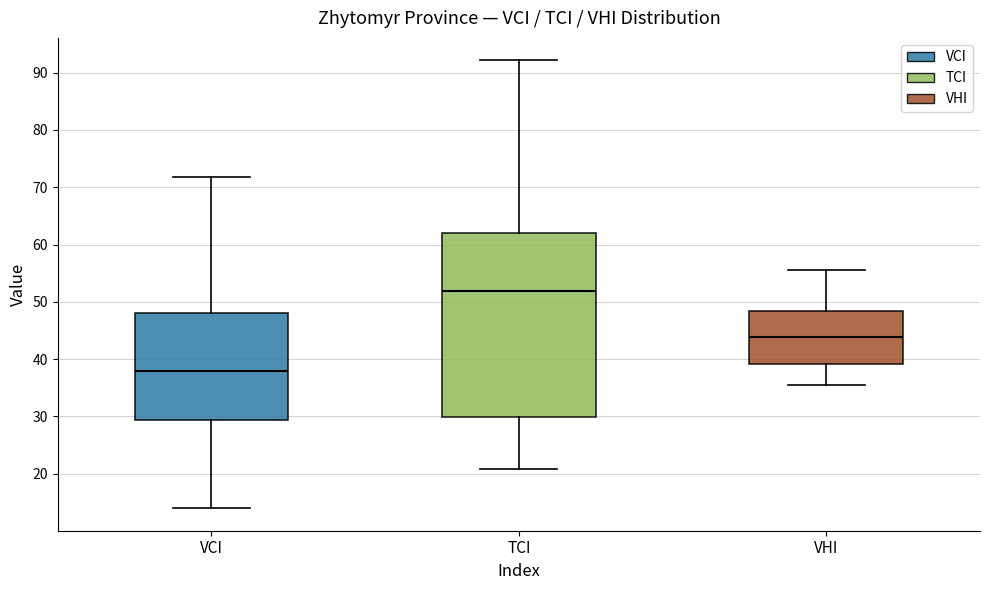

Reading left to right, transcribe this box plot: for each box, give where its median line is, the range the box spans, and where its two whiskers end, as read against the y-axis. The values are not printed on the chart, so give them approximately, as read against the axis.

VCI: median 38, box 29 to 48, whiskers 14 to 72
TCI: median 52, box 30 to 62, whiskers 21 to 92
VHI: median 44, box 39 to 48, whiskers 35 to 56